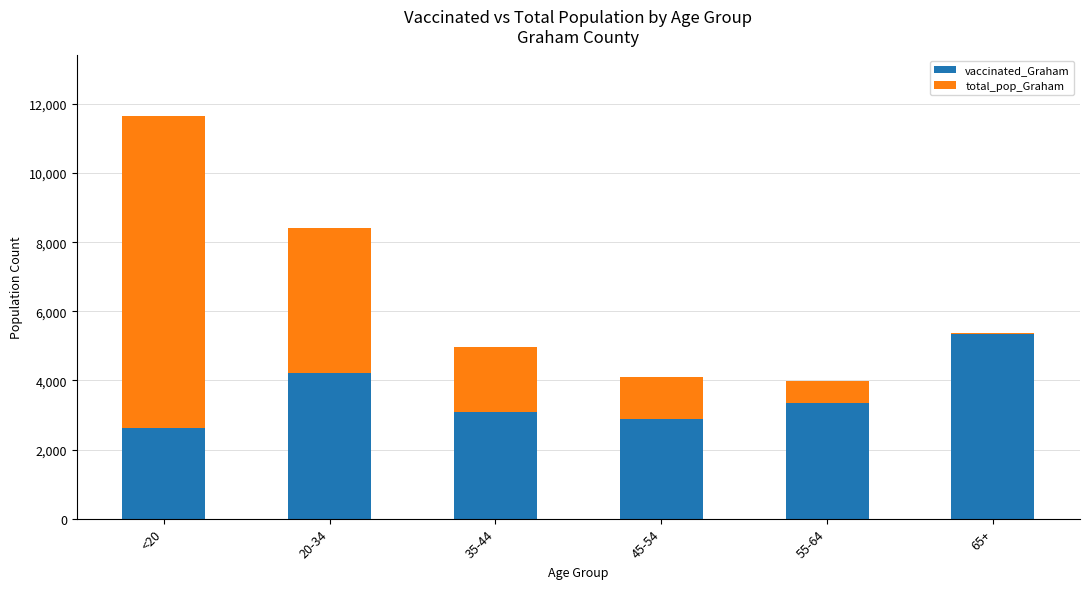

The vaccinated_Graham series shows 3602 at 65+. True or false?

False